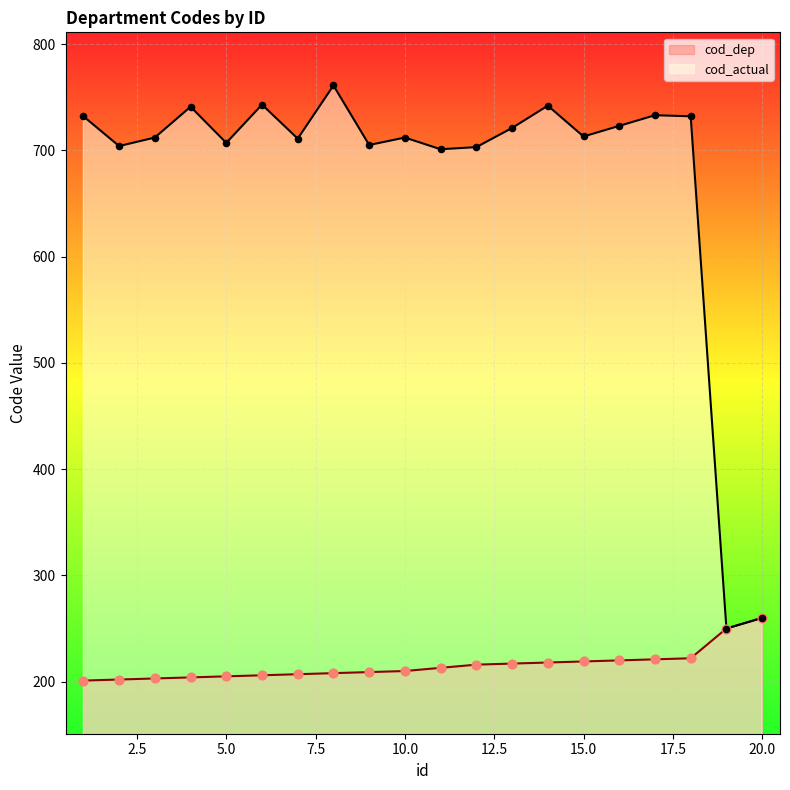

Which series has the largest total across all categories?

cod_actual